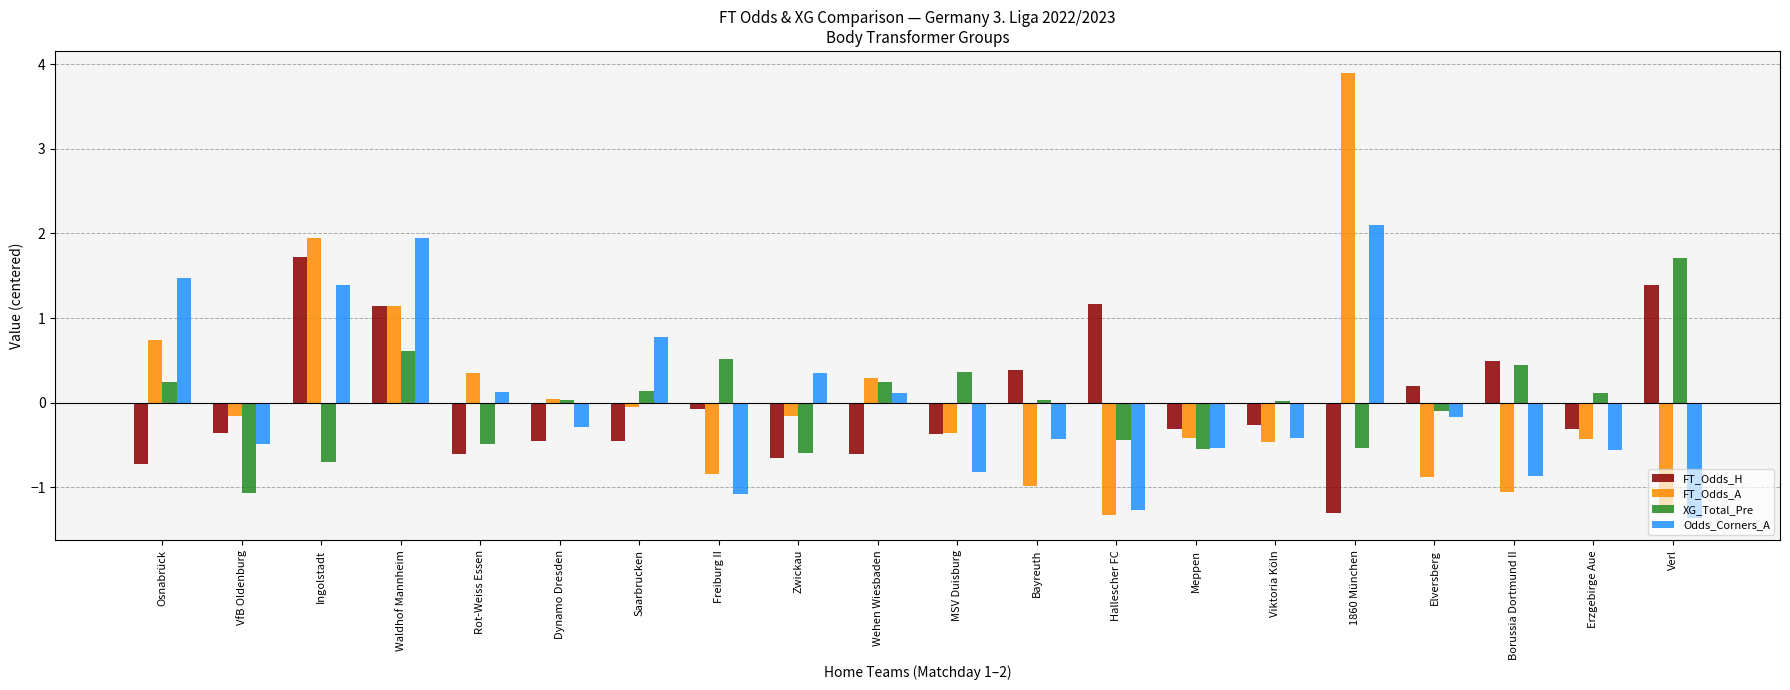

How many groups of bars are there?

20